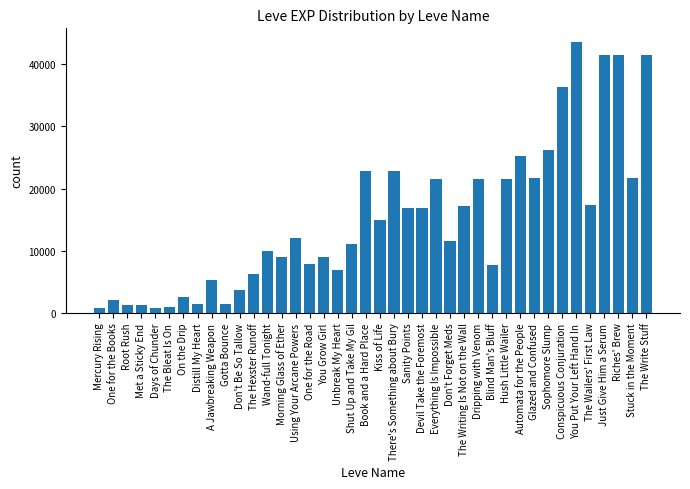

How many data points does each series have?

40